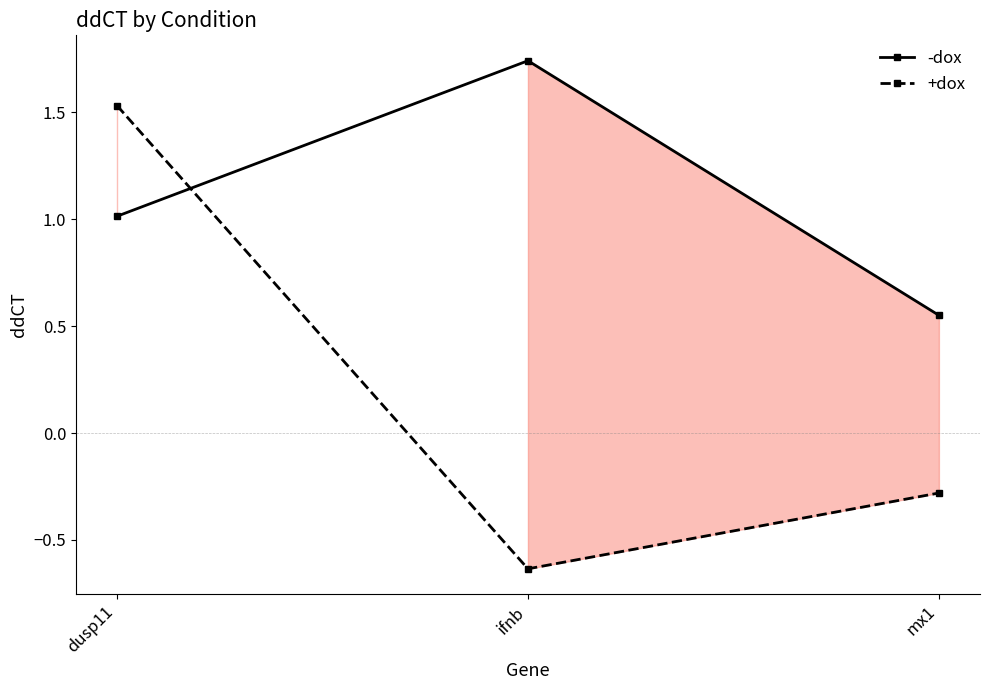

Count the number of data series in this chart.

2